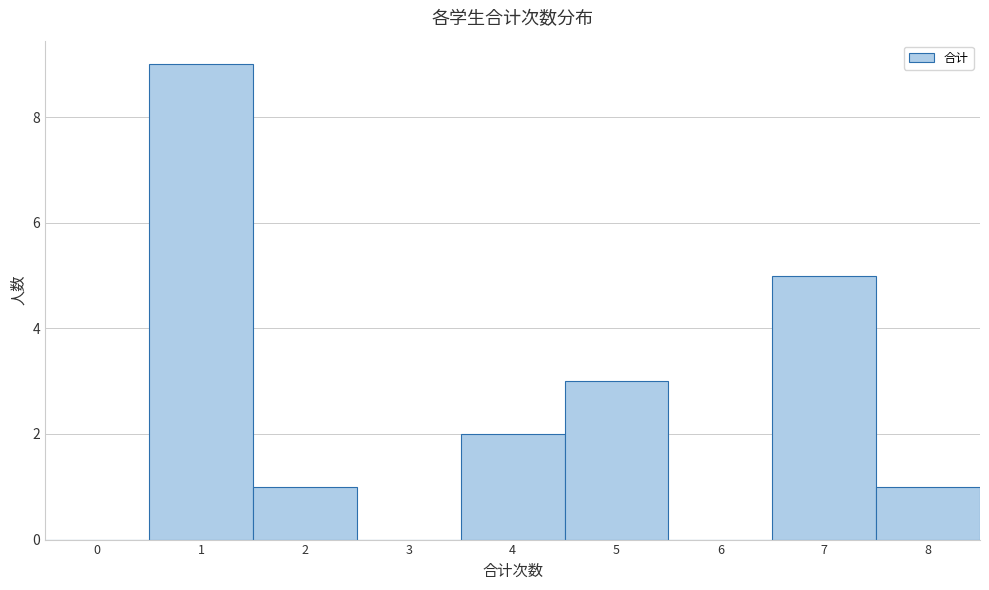

Reading left to right, transcribe all the data shown in this chart.

0=0	1=9	2=1	3=0	4=2	5=3	6=0	7=5	8=1